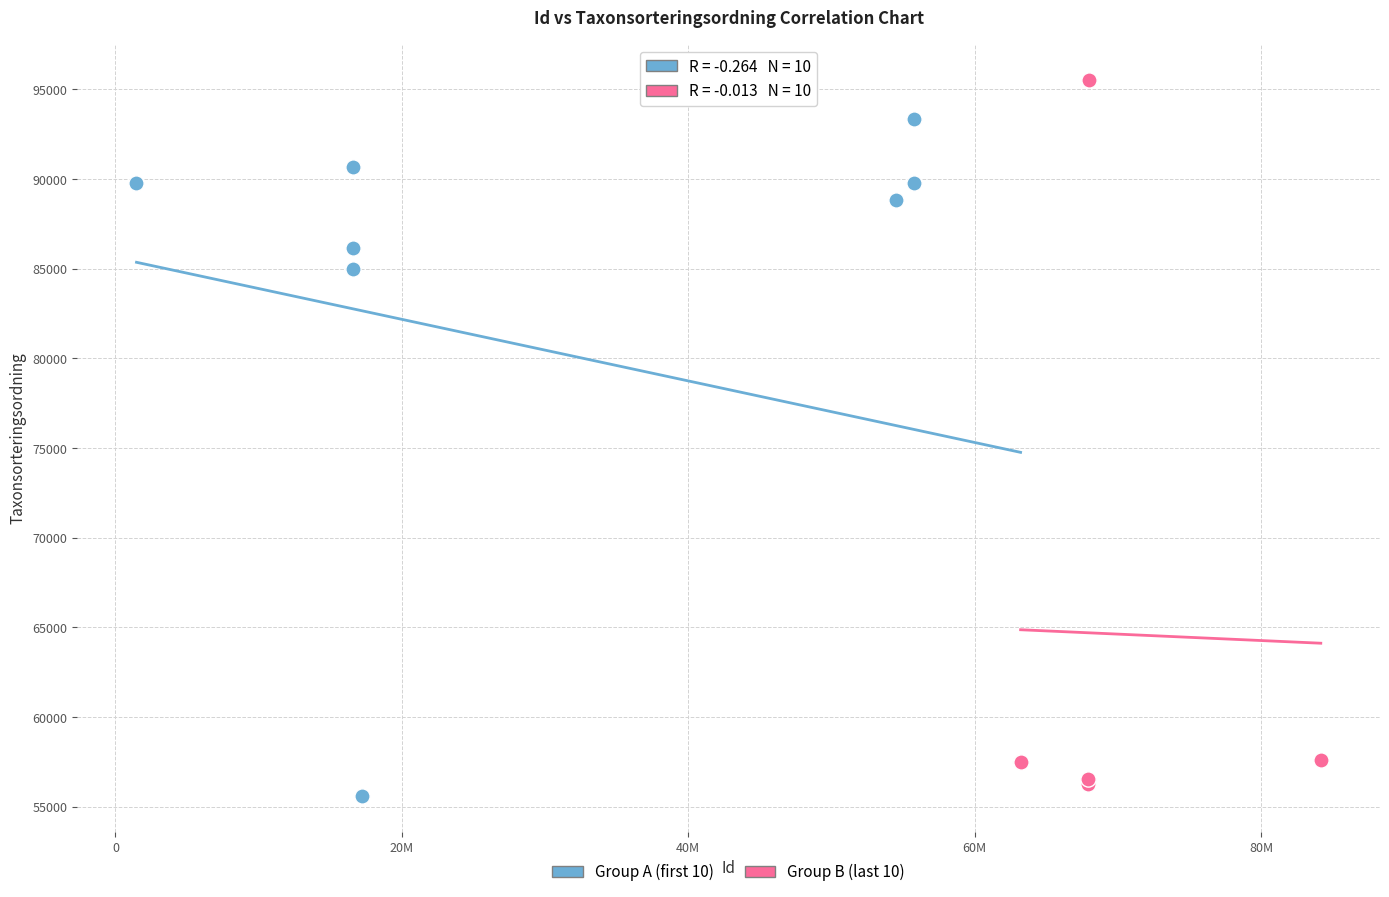

Which series reaches the maximum Y coordinate?

Group B (last 10)